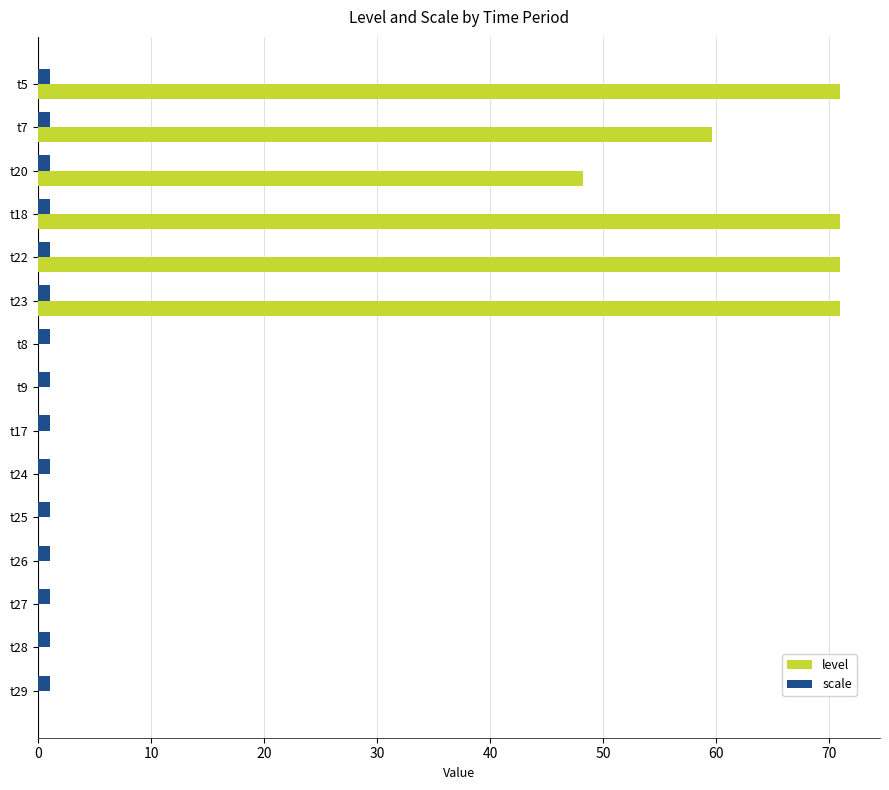

What is the greatest value displayed?

71.0